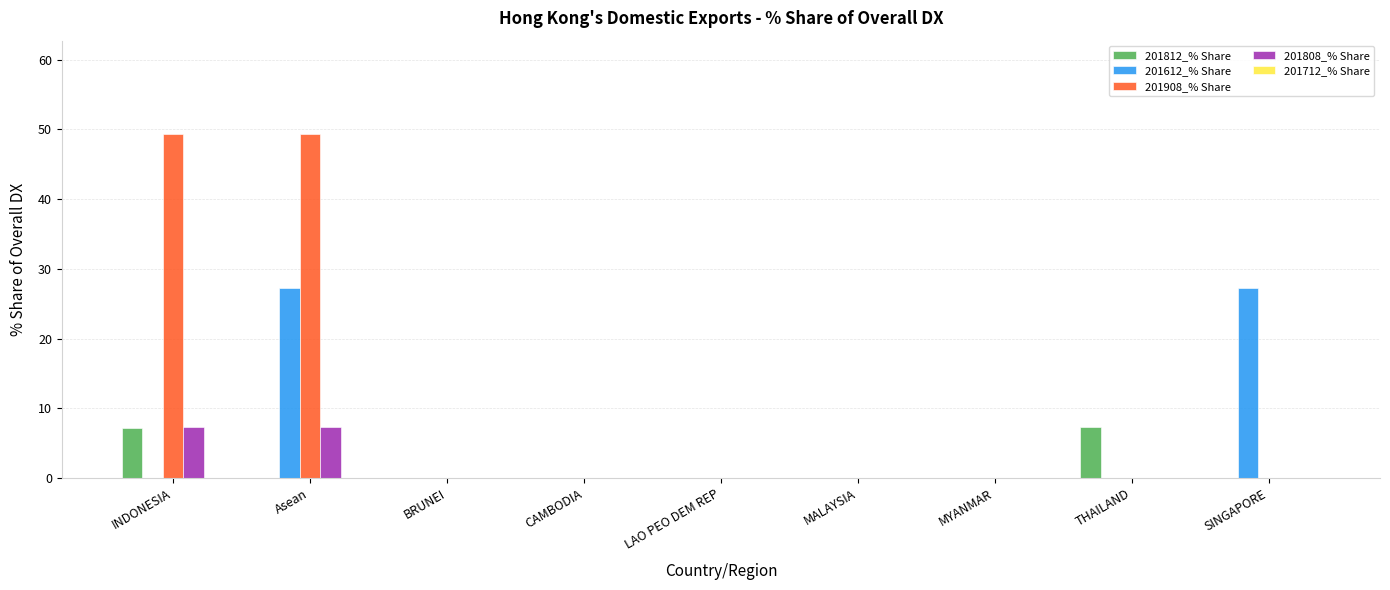

The 201908_% Share series shows -18.5 at MALAYSIA. True or false?

False